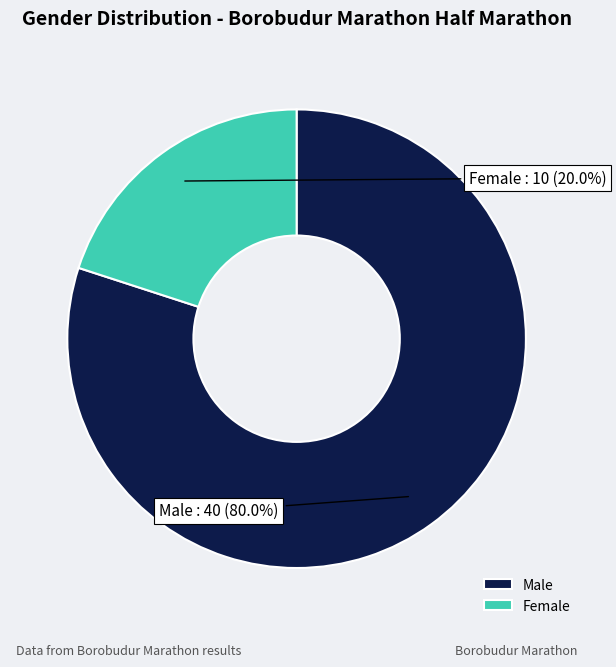

Do Male and Female together represent more than half of the pie?

Yes